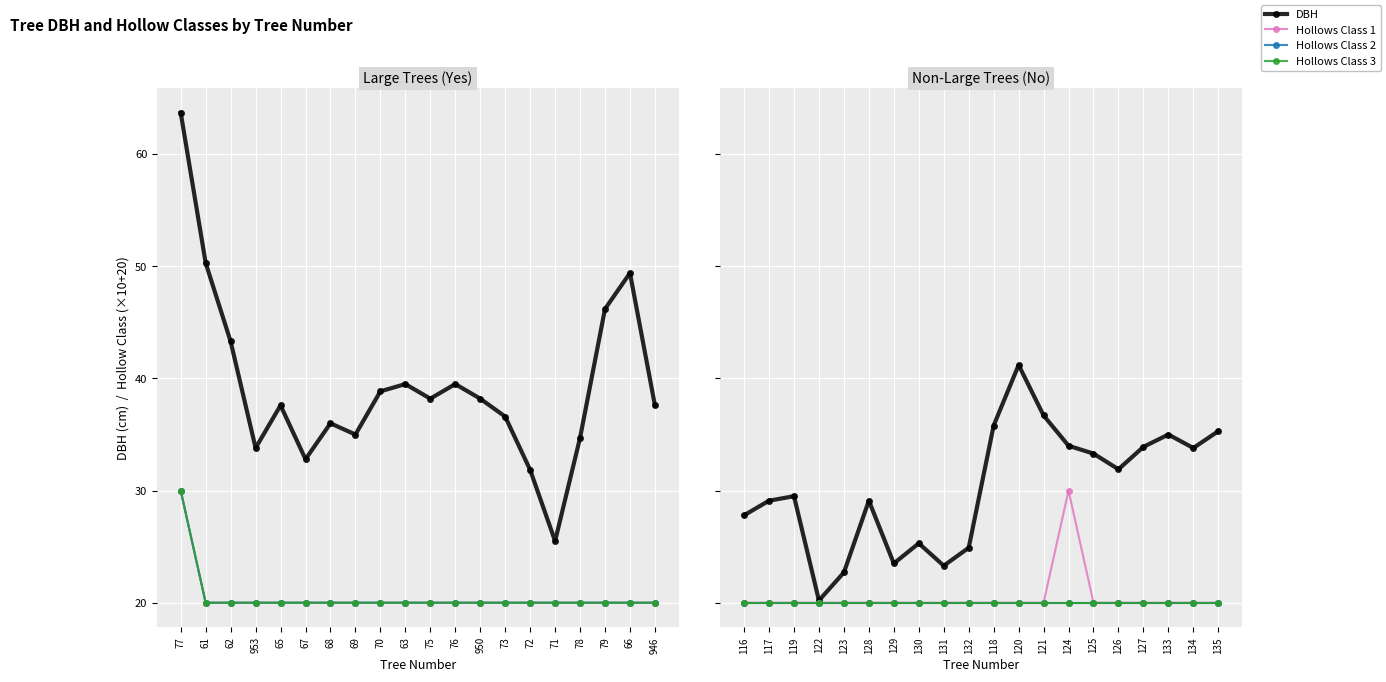

True or false: Hollows Class 1 has more than 1 interior local peaks.

False